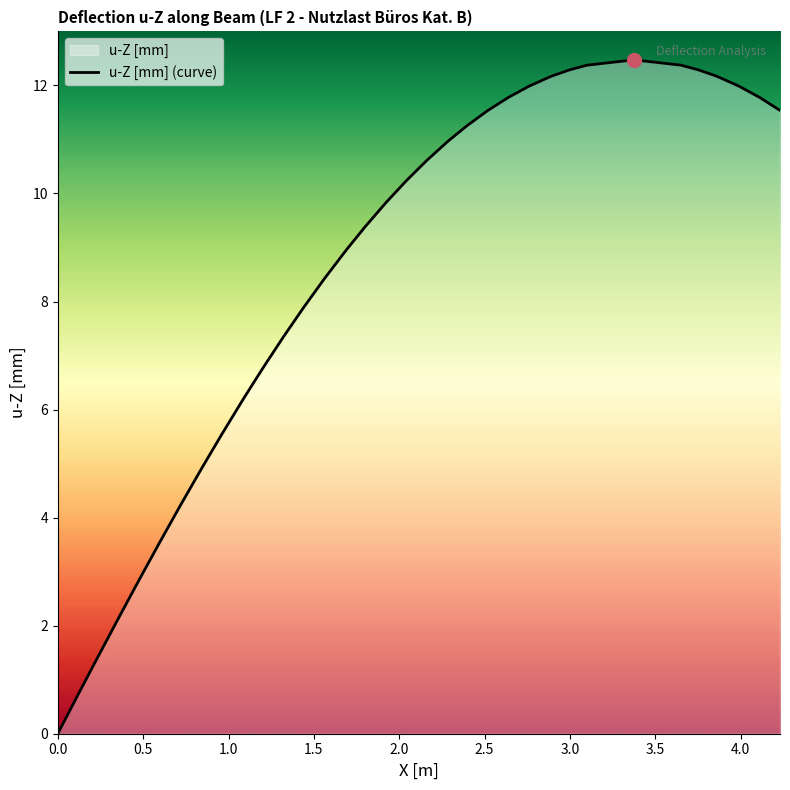

What is the difference between the maximum and minimum values?

12.5